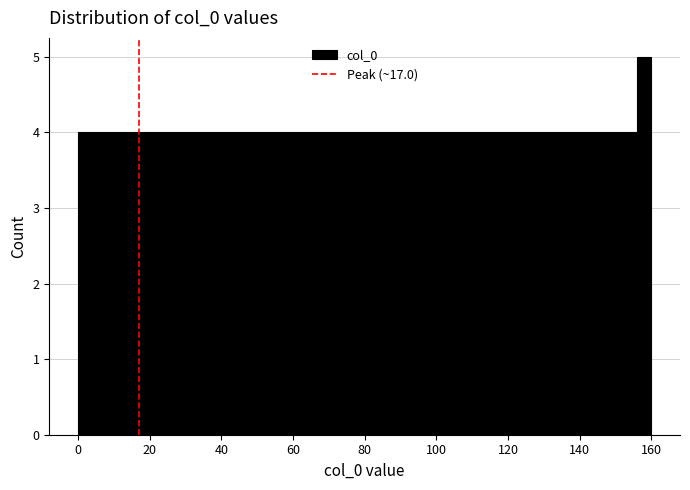

Around what value on the x-axis is the tallest bar? Give the approximate position of its centre, as read against the axis.

158